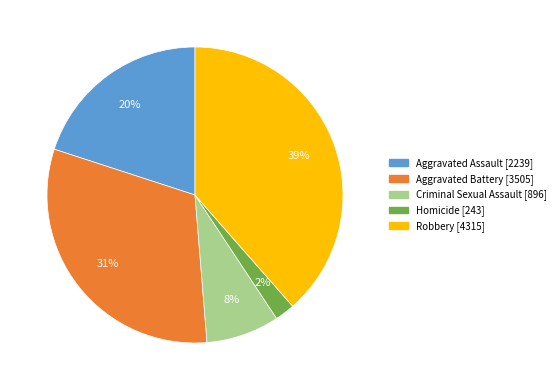

Is the sum of Criminal Sexual Assault and Homicide greater than half?

No